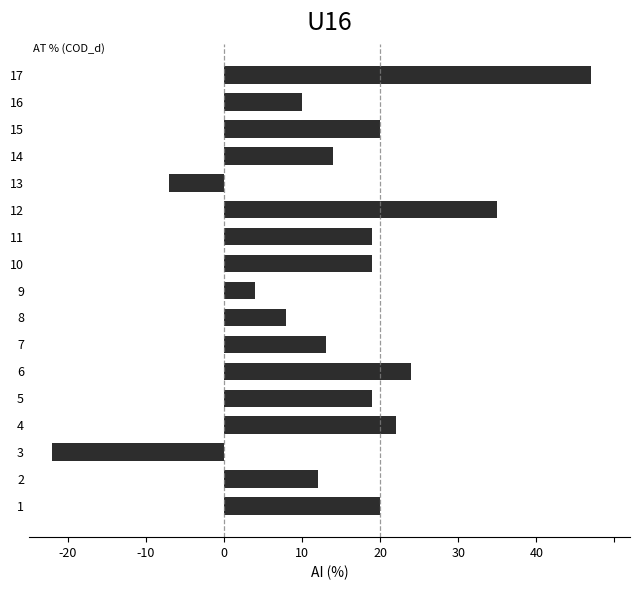

How many values are below zero?

2